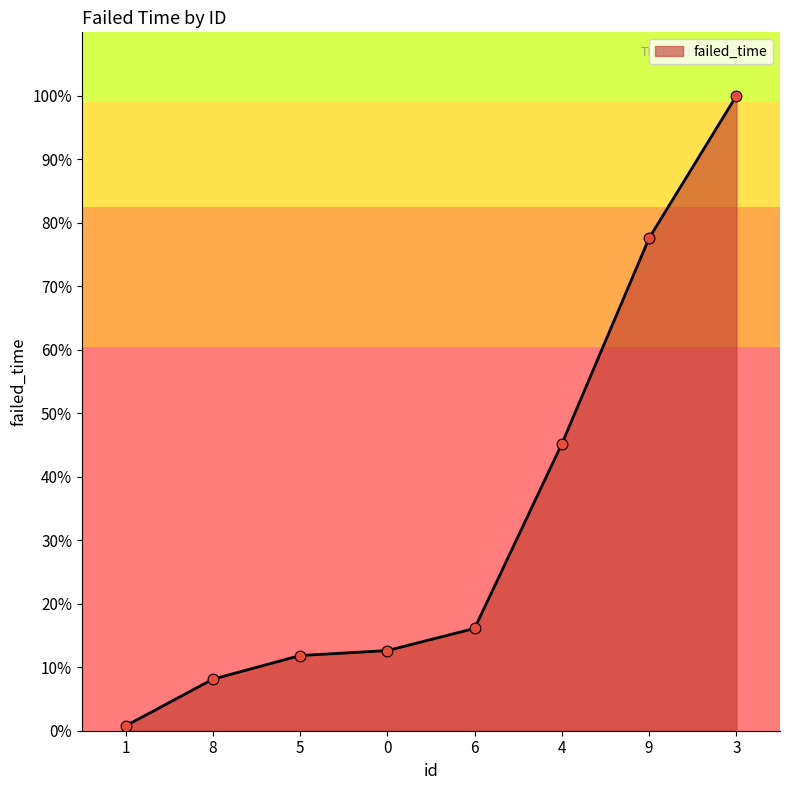

Which has a higher value, 4 or 8?

4